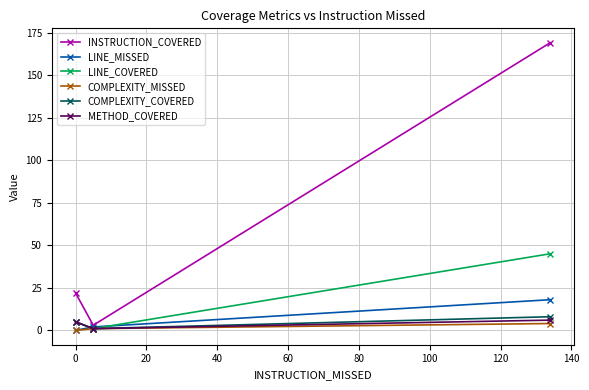

What are all the series names shown in the legend?

INSTRUCTION_COVERED, LINE_MISSED, LINE_COVERED, COMPLEXITY_MISSED, COMPLEXITY_COVERED, METHOD_COVERED